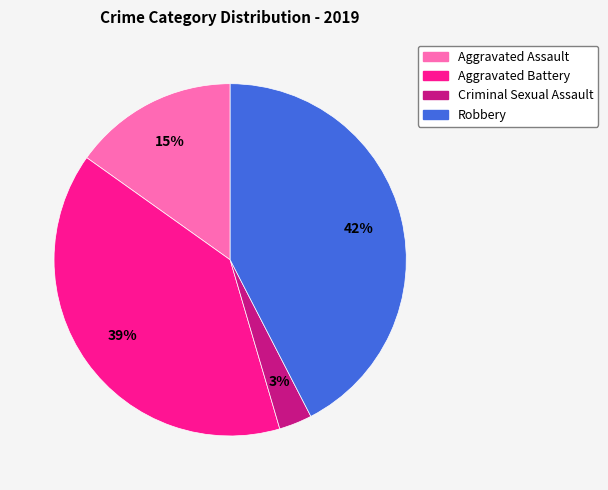

What is the largest slice in the pie chart?

Robbery